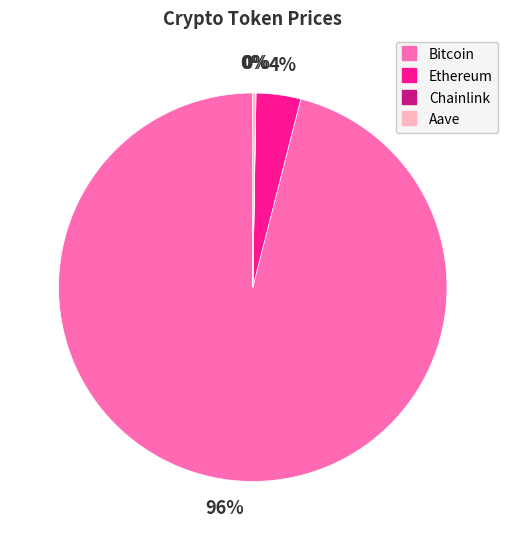

To the nearest percent, what percentage of the pie is Ethereum?

4%